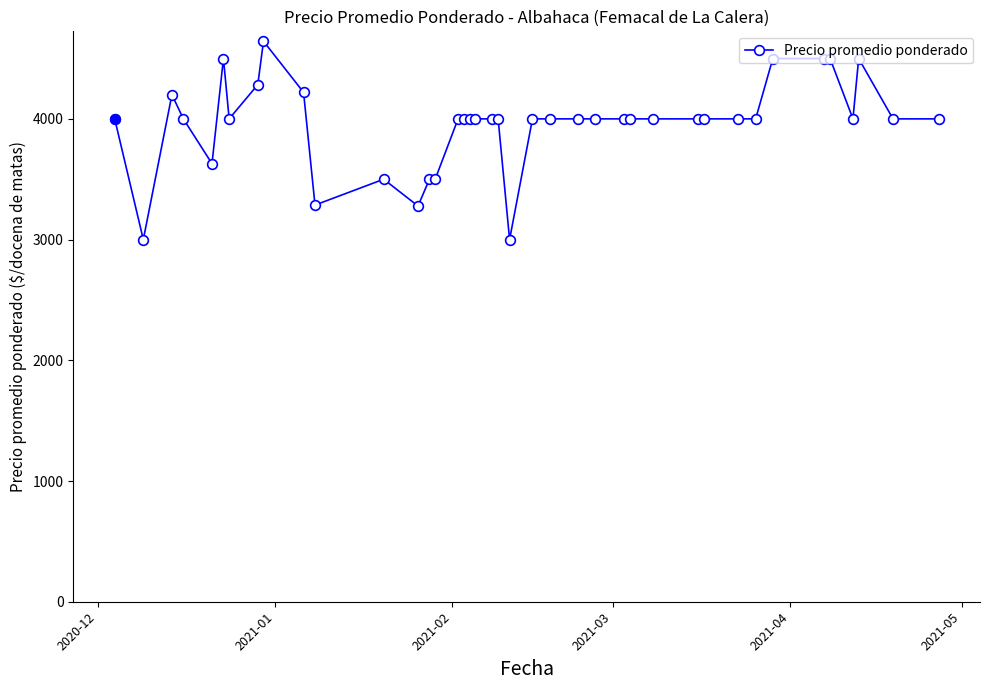

True or false: the data has more than 0 interior local peaks.

True